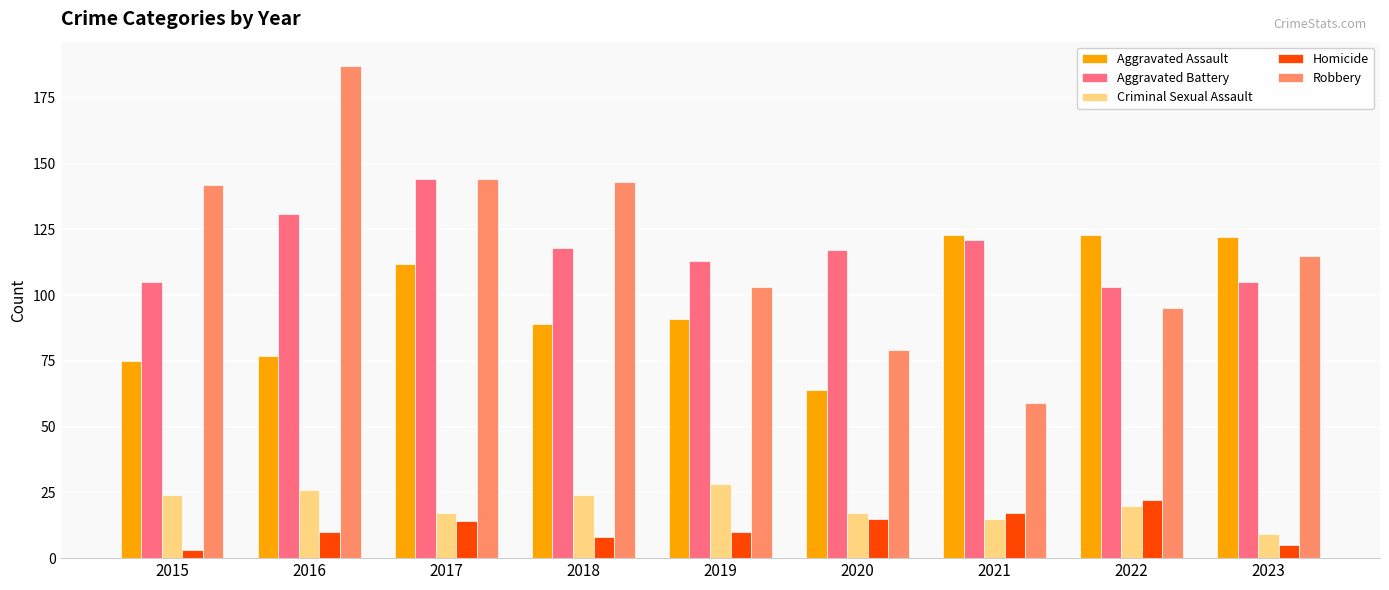

Reading left to right, what are all the values shown in this chart?

Aggravated Assault: 2015=75	2016=77	2017=112	2018=89	2019=91	2020=64	2021=123	2022=123	2023=122
Aggravated Battery: 2015=105	2016=131	2017=144	2018=118	2019=113	2020=117	2021=121	2022=103	2023=105
Criminal Sexual Assault: 2015=24	2016=26	2017=17	2018=24	2019=28	2020=17	2021=15	2022=20	2023=9
Homicide: 2015=3	2016=10	2017=14	2018=8	2019=10	2020=15	2021=17	2022=22	2023=5
Robbery: 2015=142	2016=187	2017=144	2018=143	2019=103	2020=79	2021=59	2022=95	2023=115